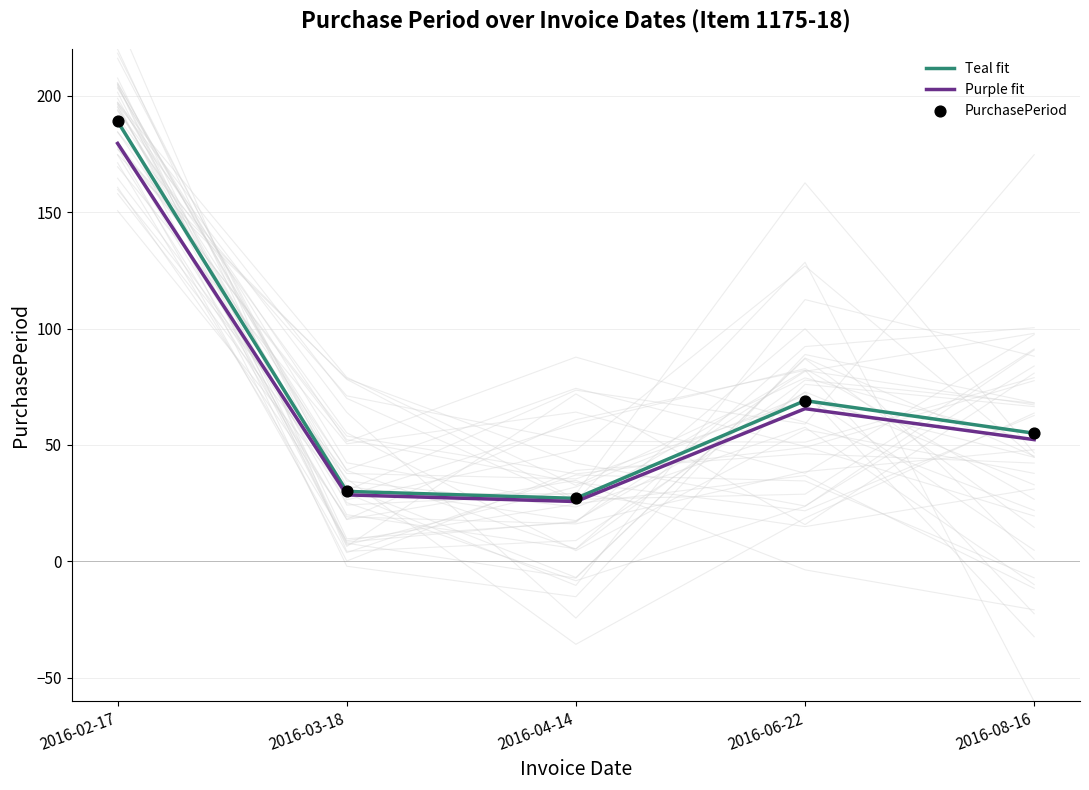

Which series reaches the minimum Y coordinate?

Purple fit